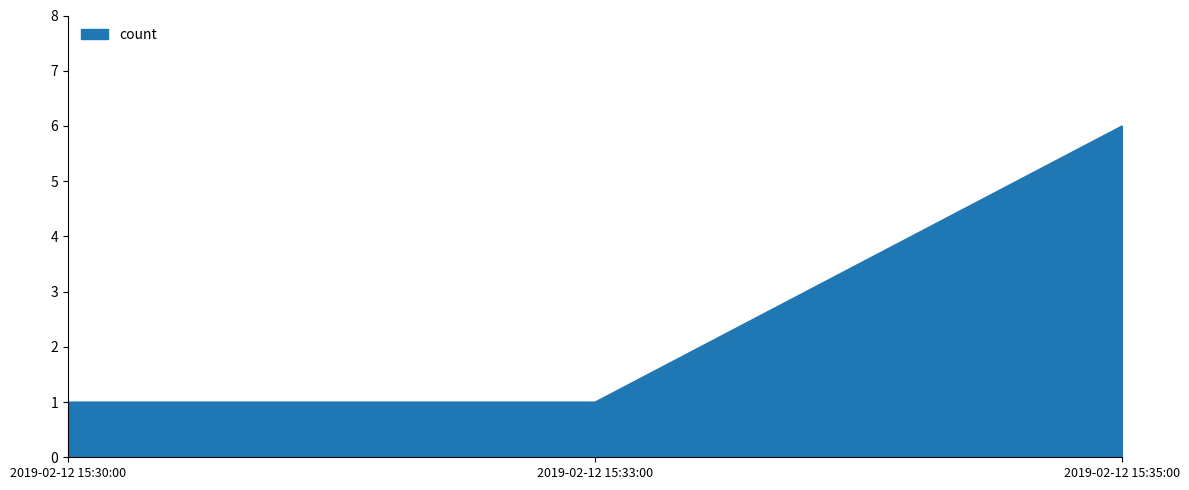

Read the value at 2019-02-12 15:30:00.

1